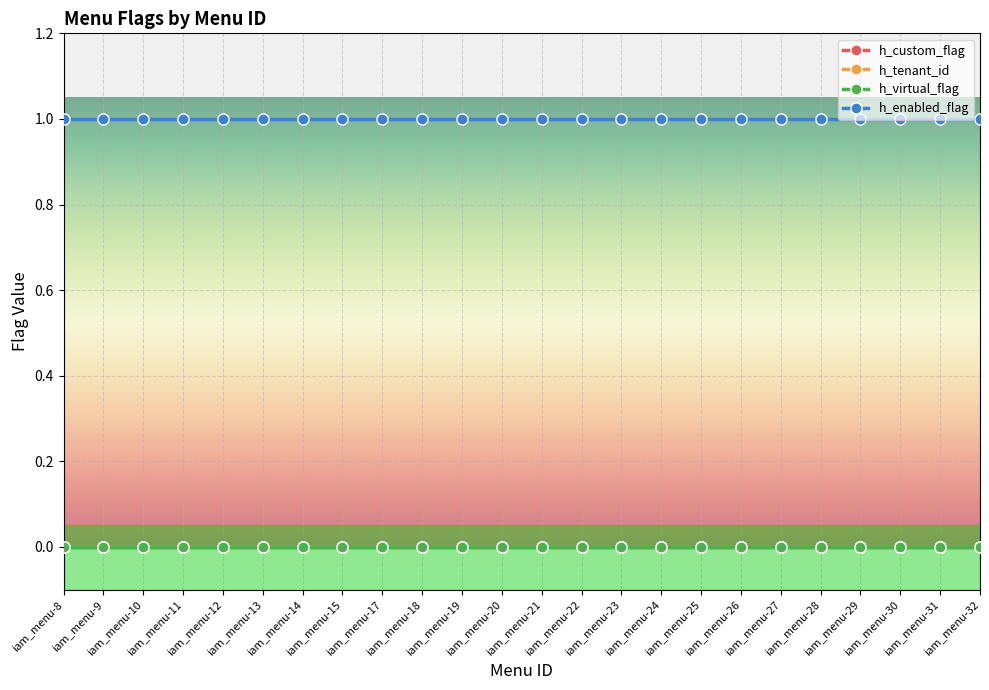

Which series has the largest total across all categories?

h_enabled_flag